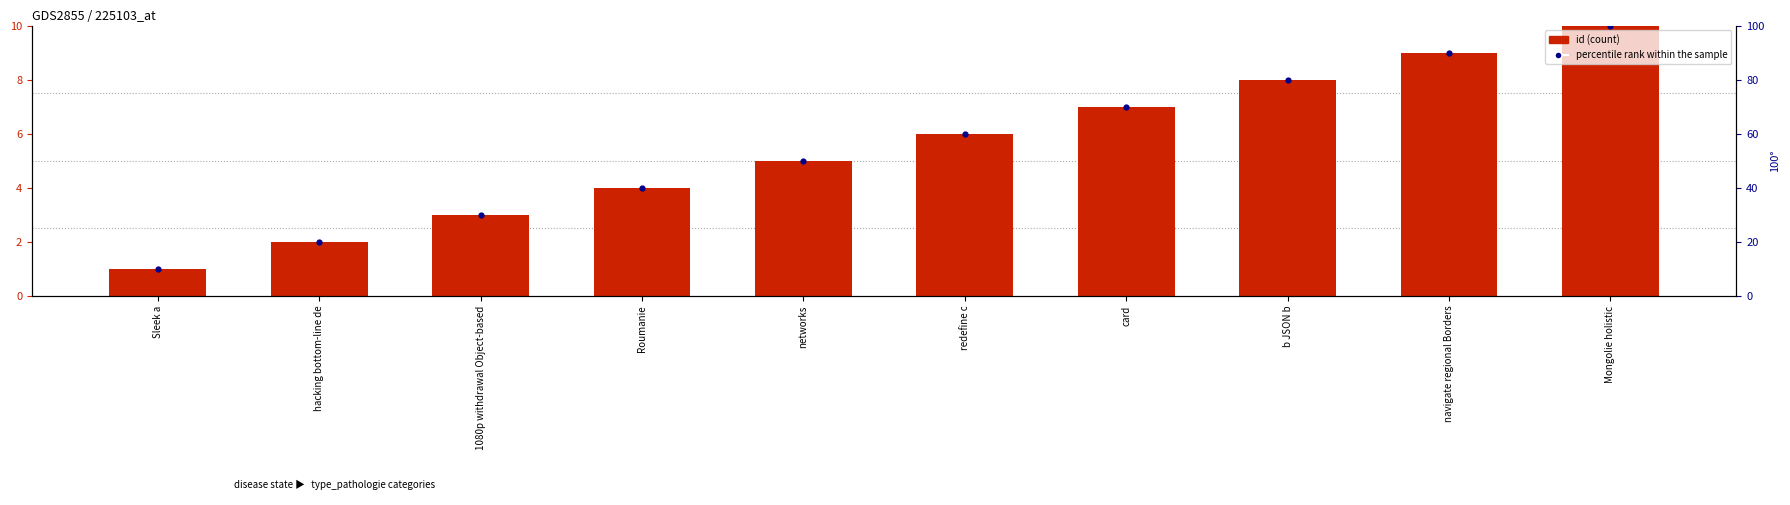

Is the value of id at networks greater than the value of percentile rank within the sample at navigate regional Borders?

No